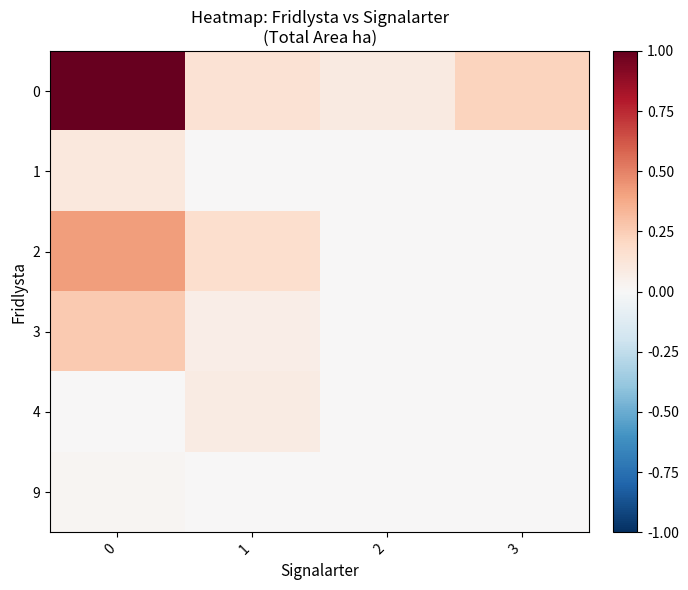

Reading left to right, transcribe all the data shown in this chart.

row_0: 1.0	0.1	0.1	0.2
row_1: 0.1	0.0	0.0	0.0
row_2: 0.4	0.2	0.0	0.0
row_3: 0.3	0.1	0.0	0.0
row_4: 0.0	0.1	0.0	0.0
row_5: 0.0	0.0	0.0	0.0